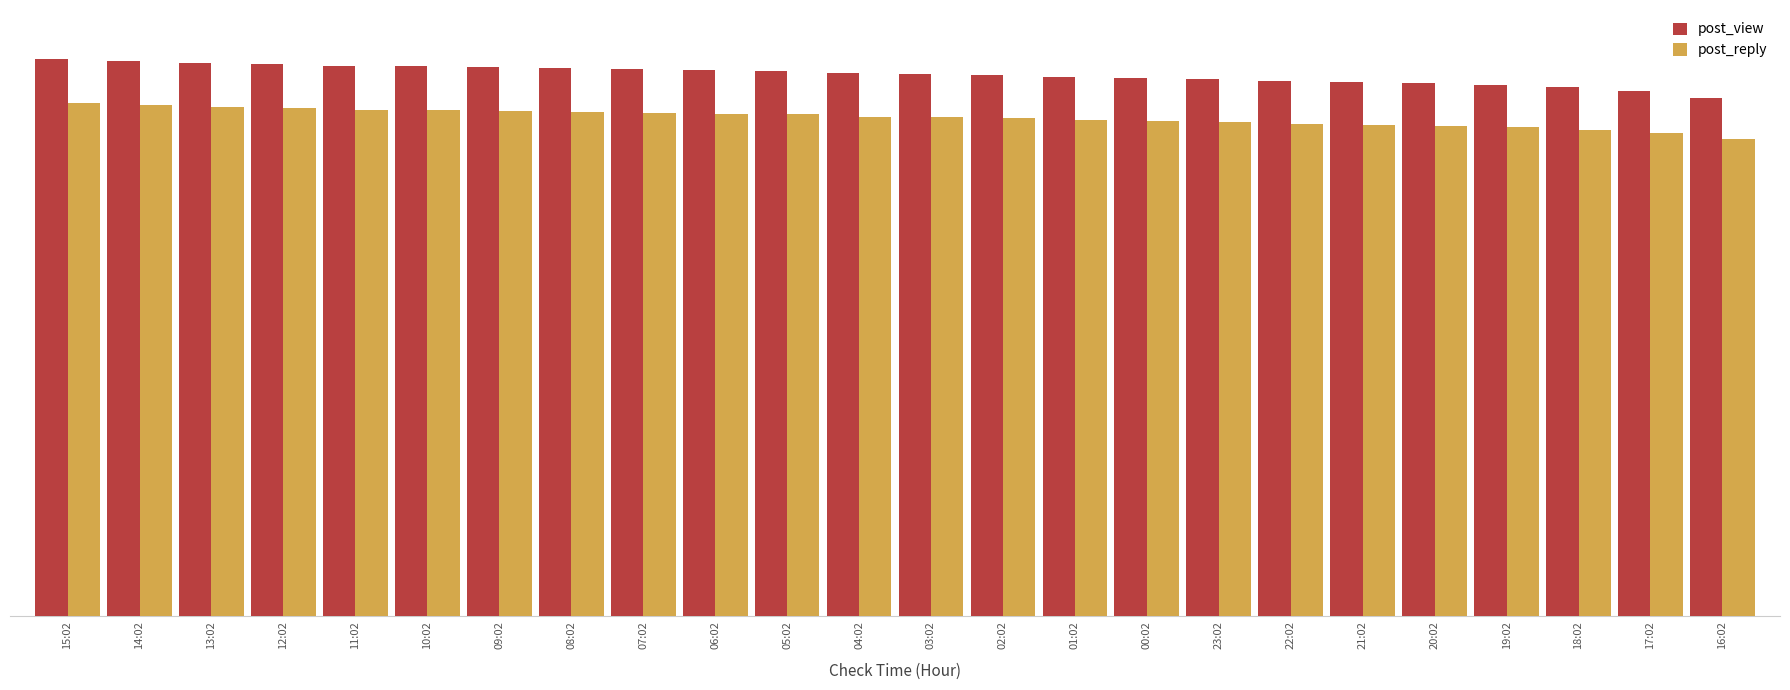

What is the average value of the post_reply series?

592.0